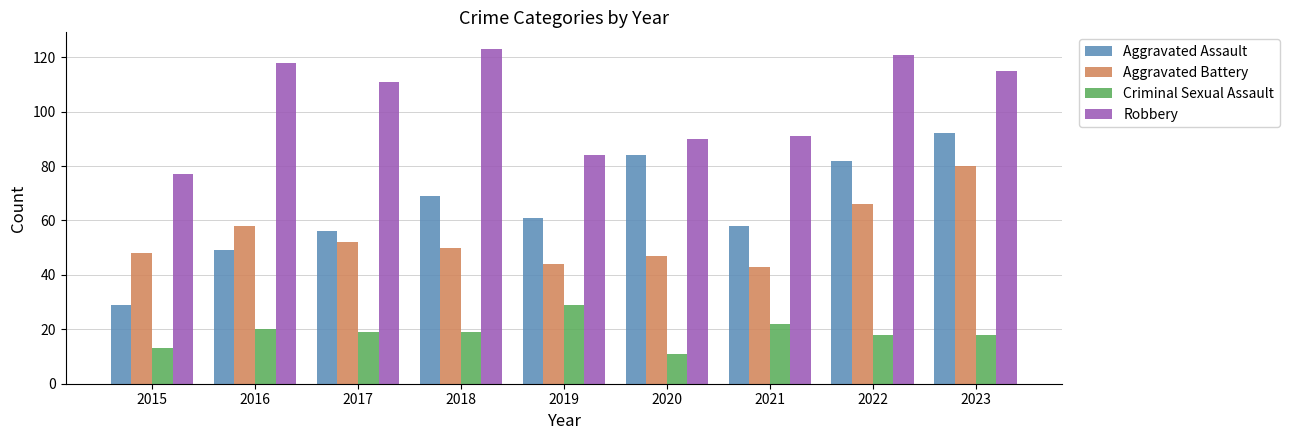

What is the smallest value displayed?

11